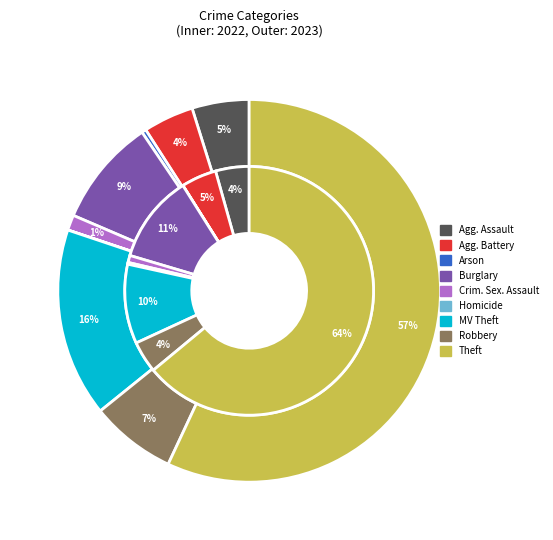

How many slices are in this pie chart?

9